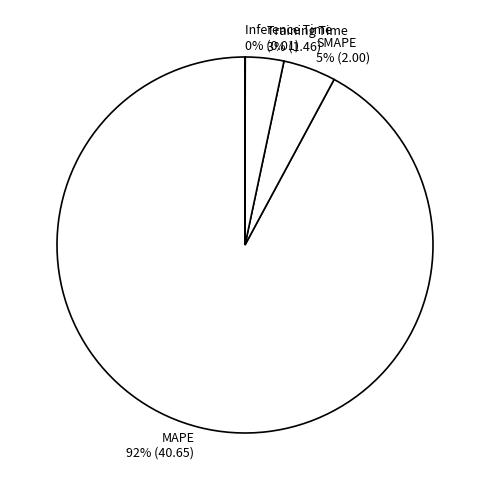

To the nearest percent, what portion does SMAPE represent?

5%